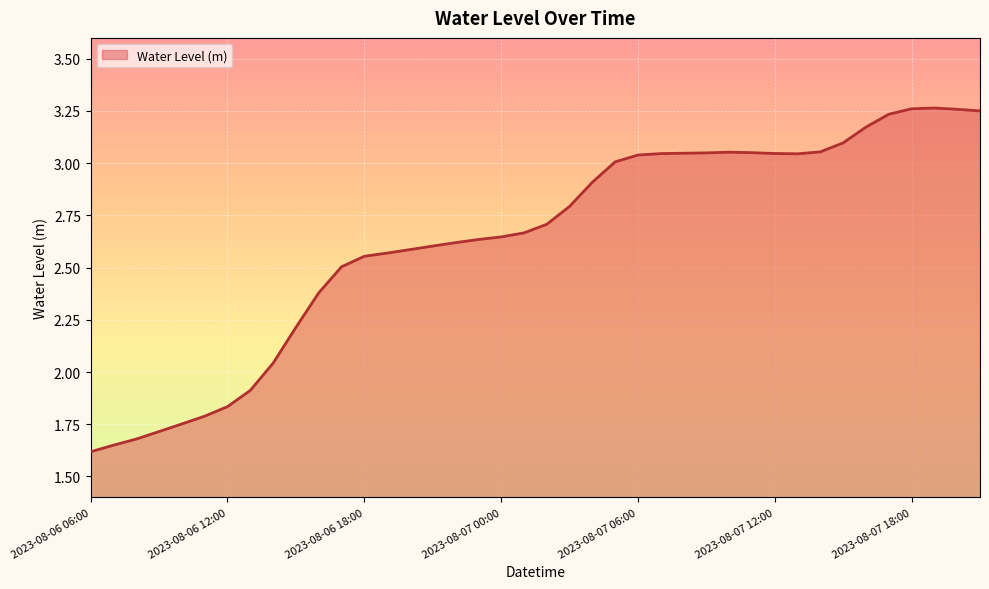

Where does the data first go above 2?

2023-08-06 14:00